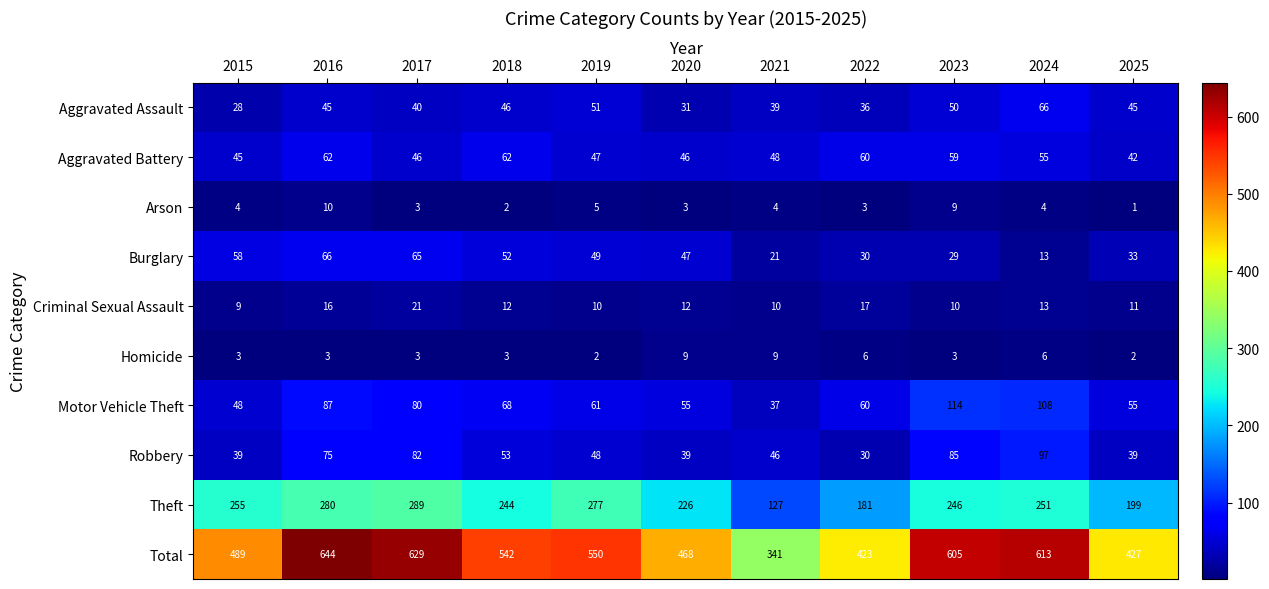

What is the difference between the maximum and minimum values in the Theft series?

162